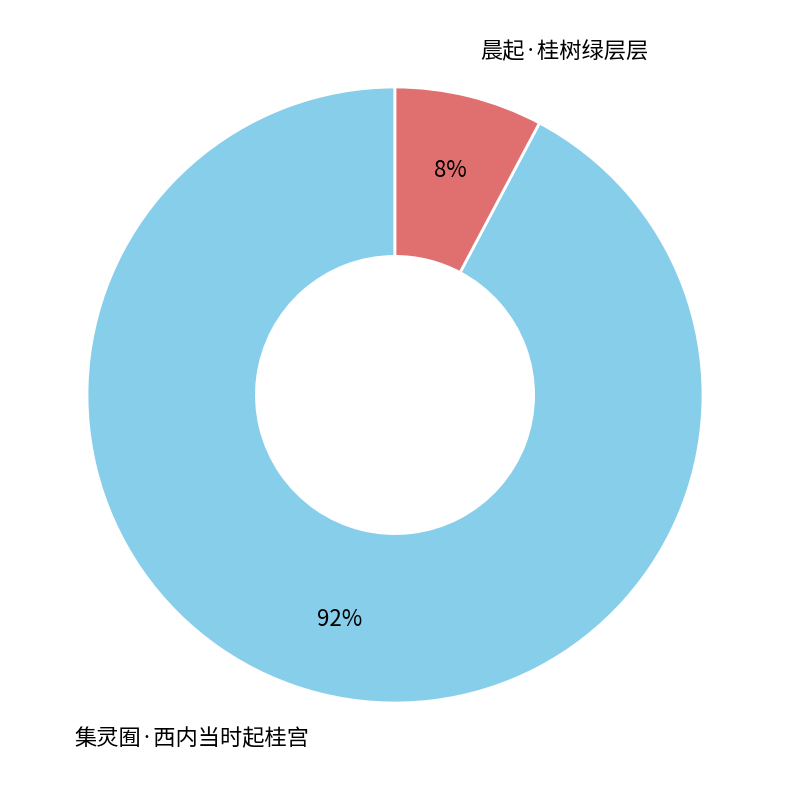

How many slices are in this pie chart?

2